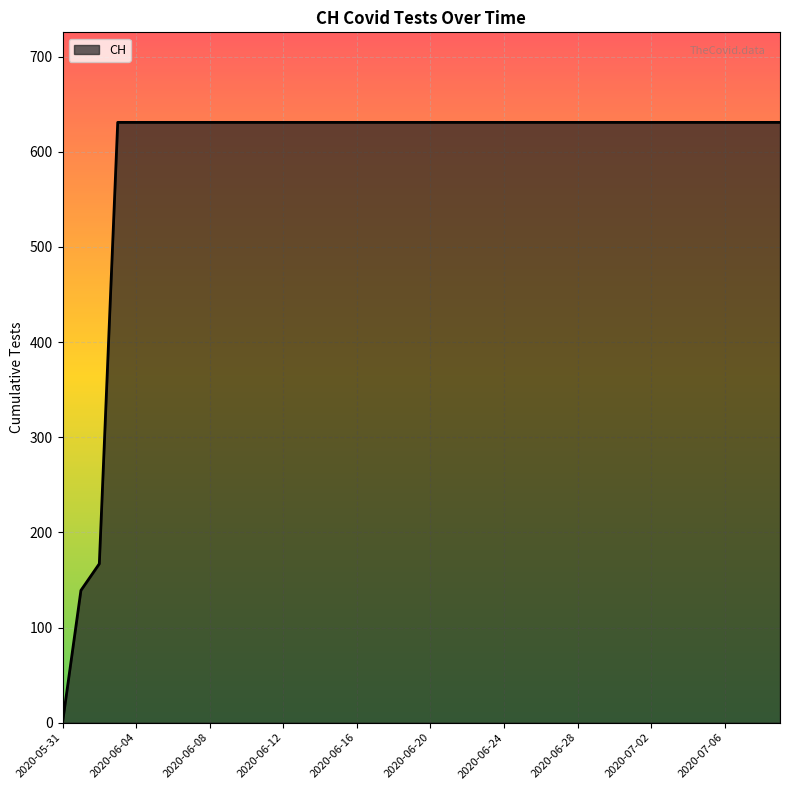

What is the difference between the maximum and minimum values?

631